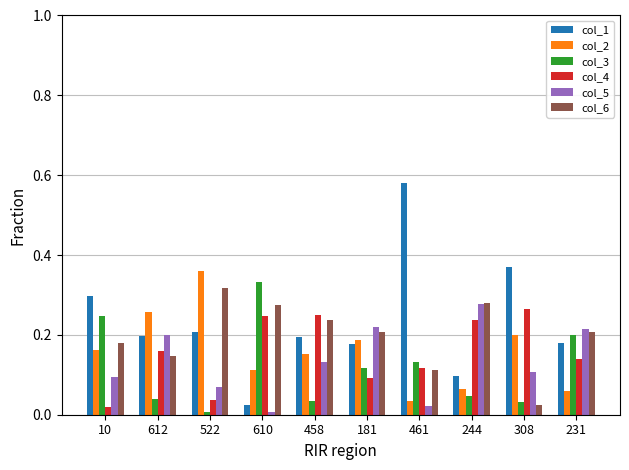

At which category does the chart reach its peak across all series?

461